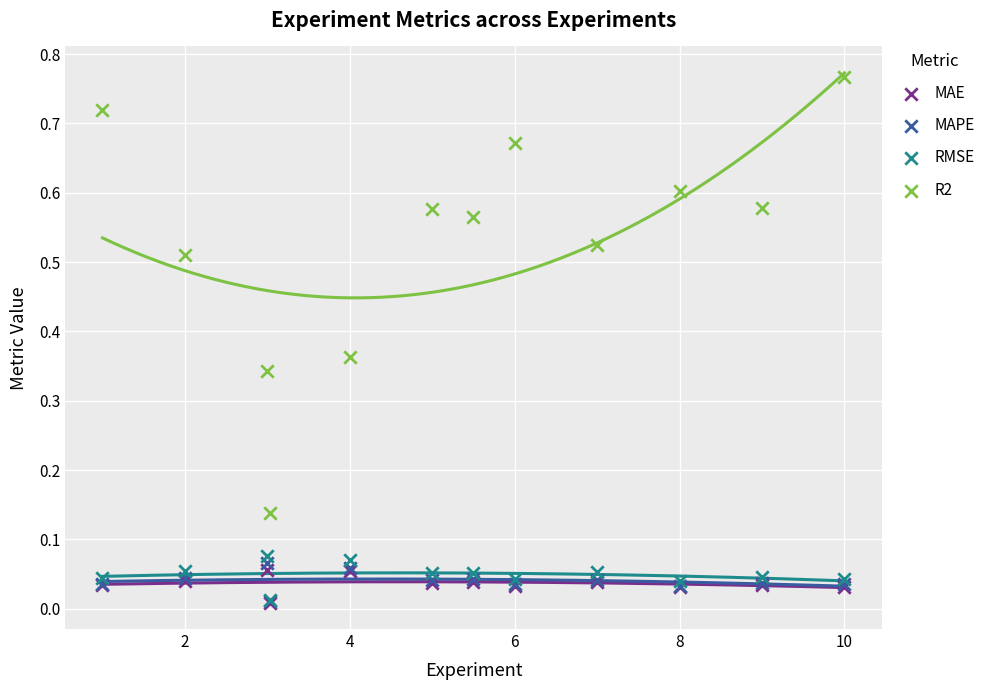

Which series contains the highest Y value?

R2